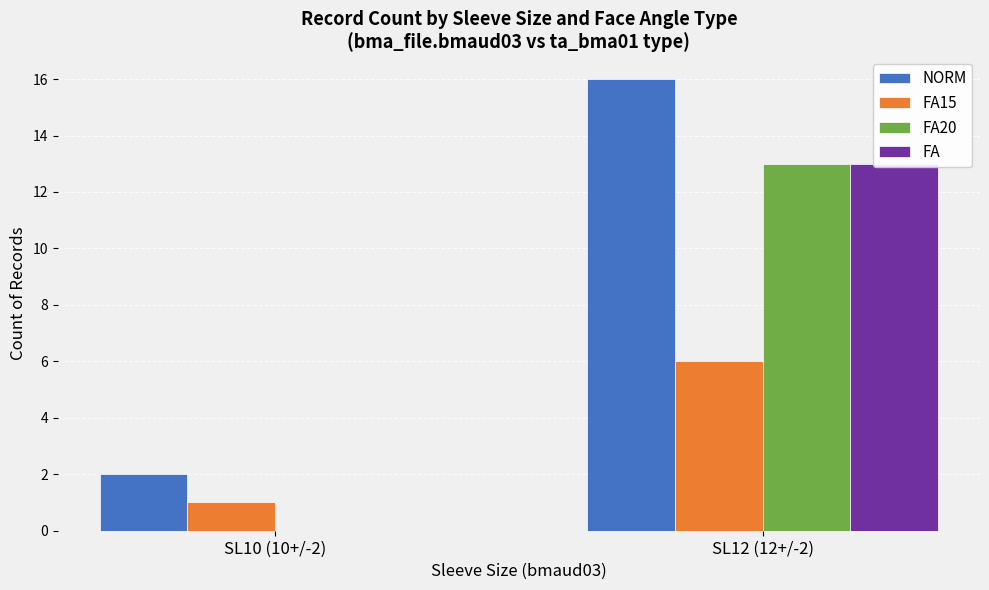

Is the value of FA20 at SL12 (12+/-2) greater than the value of NORM at SL10 (10+/-2)?

Yes